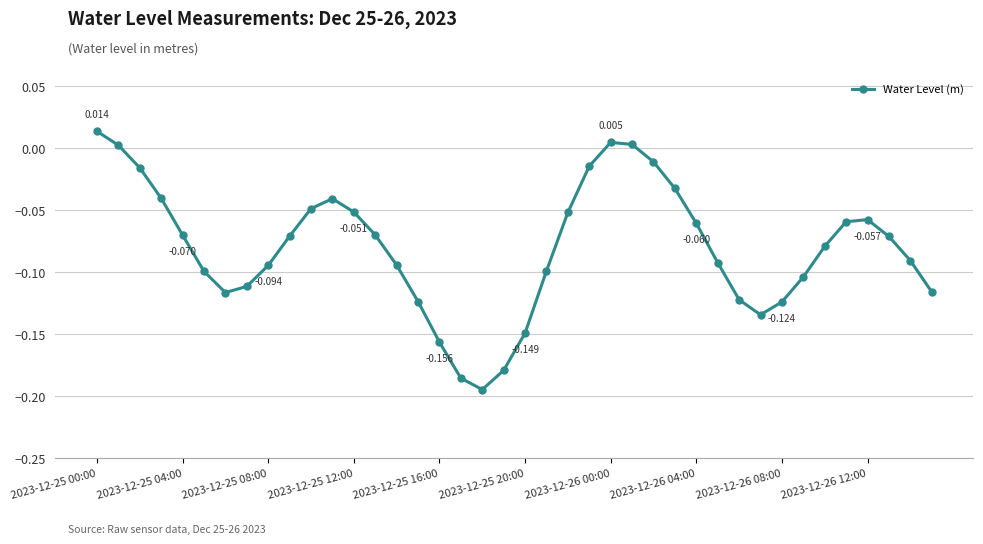

True or false: the data has more than 1 interior local peaks.

True